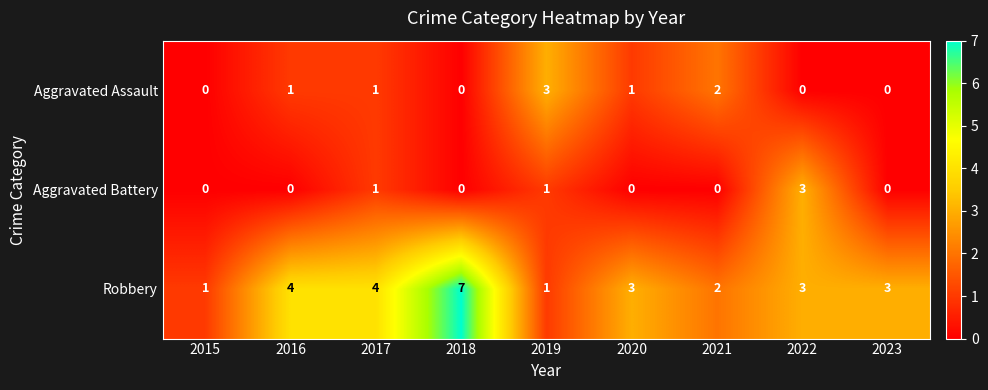

The Aggravated Battery series shows 4 at 2022. True or false?

False